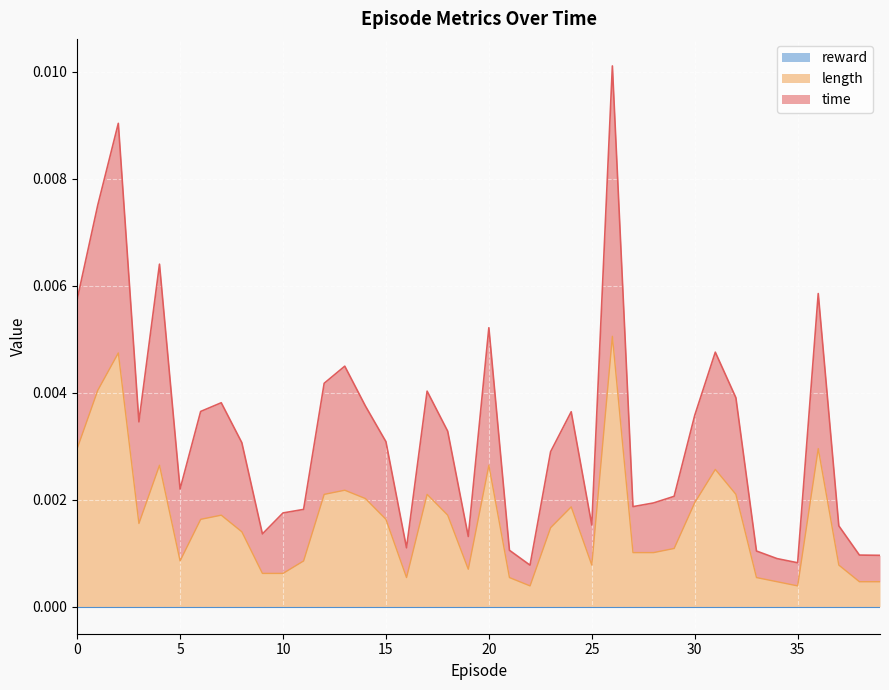

How many lines are shown in the chart?

3